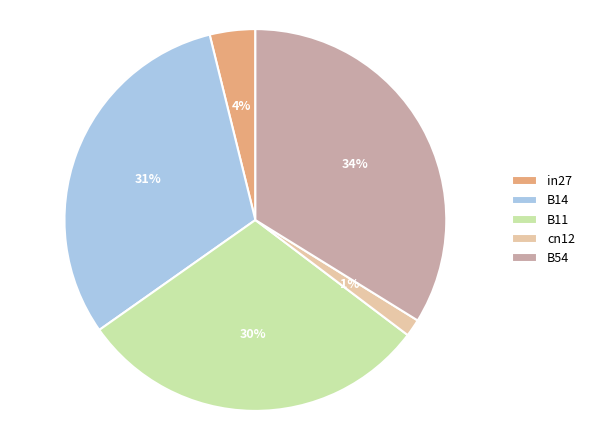

To the nearest percent, what is the average slice percentage?

20%